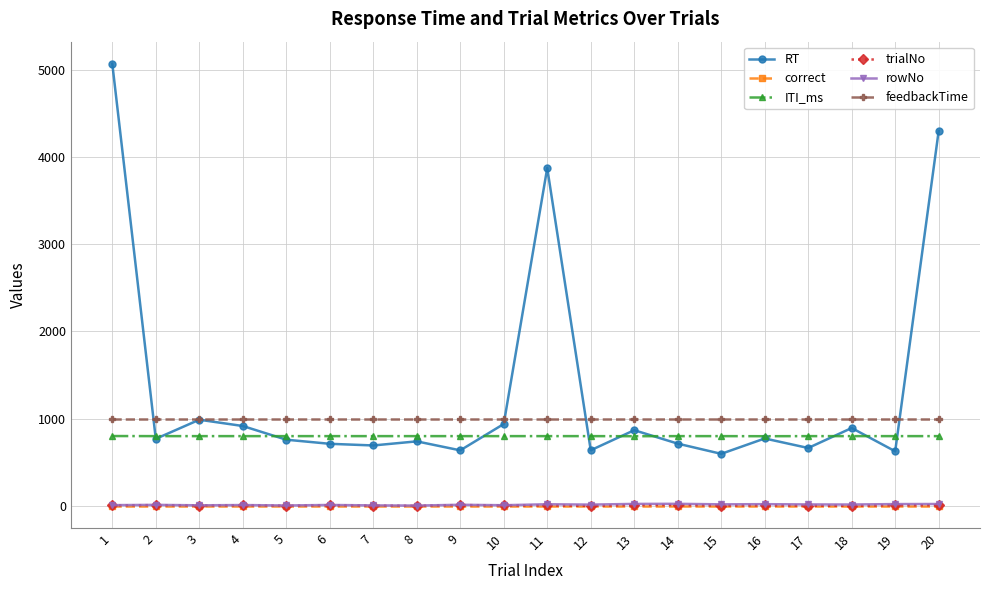

True or false: trialNo and ITI_ms intersect in this chart.

False